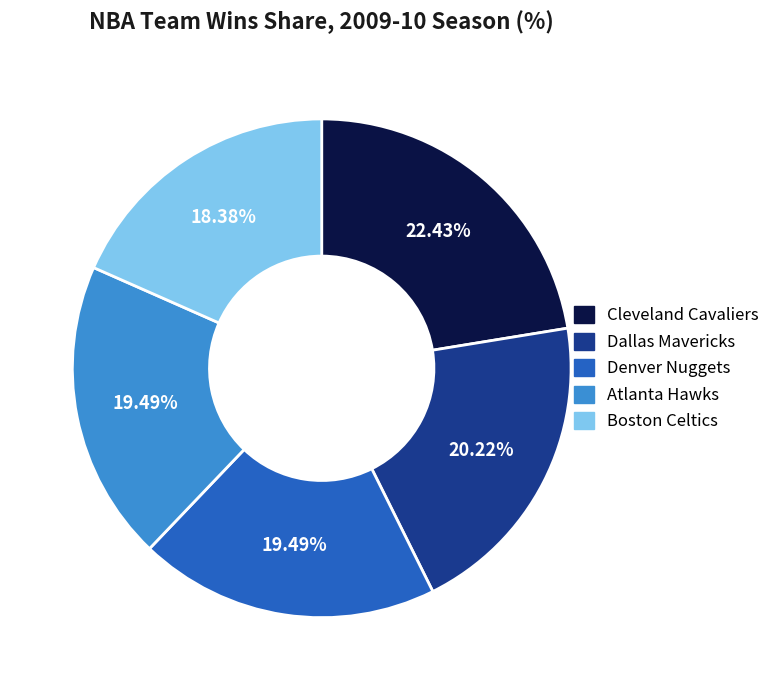

Is there any slice that represents more than half of the pie?

No